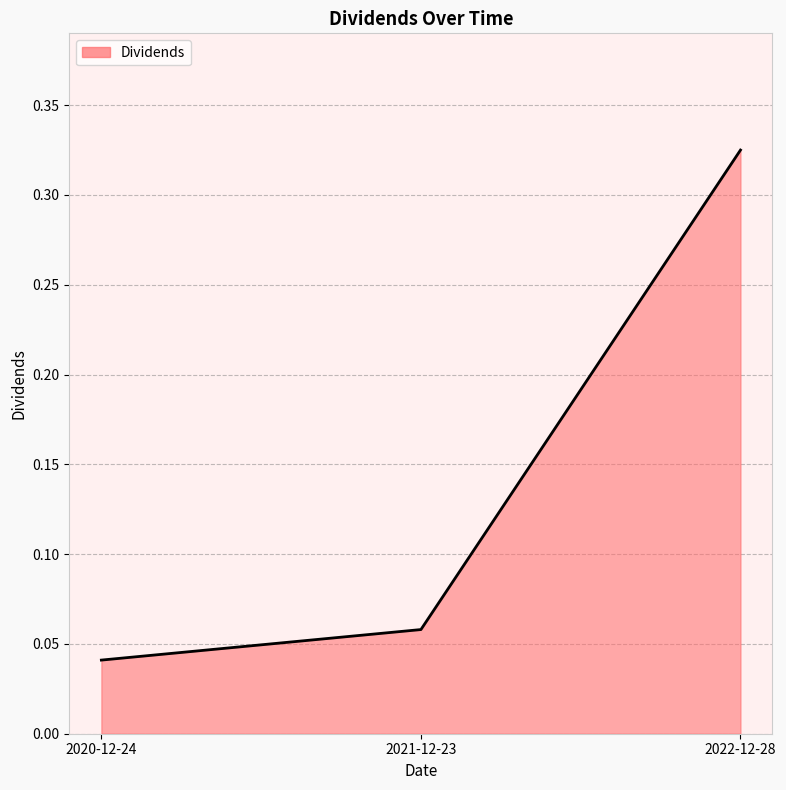

What position from the right is 2021-12-23?

2